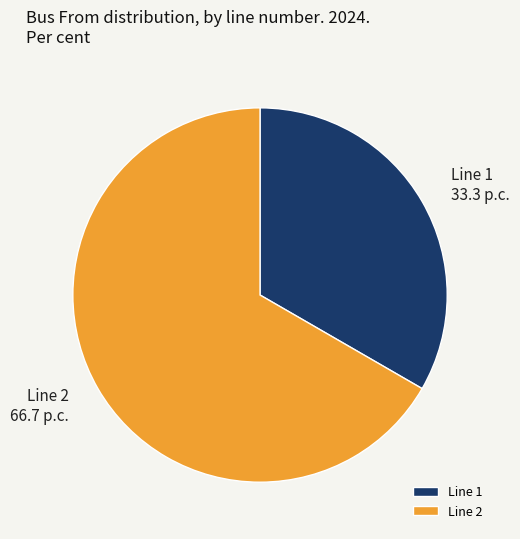

Rank the categories by value from highest to lowest.

Line 2 66.7 p.c., Line 1 33.3 p.c.